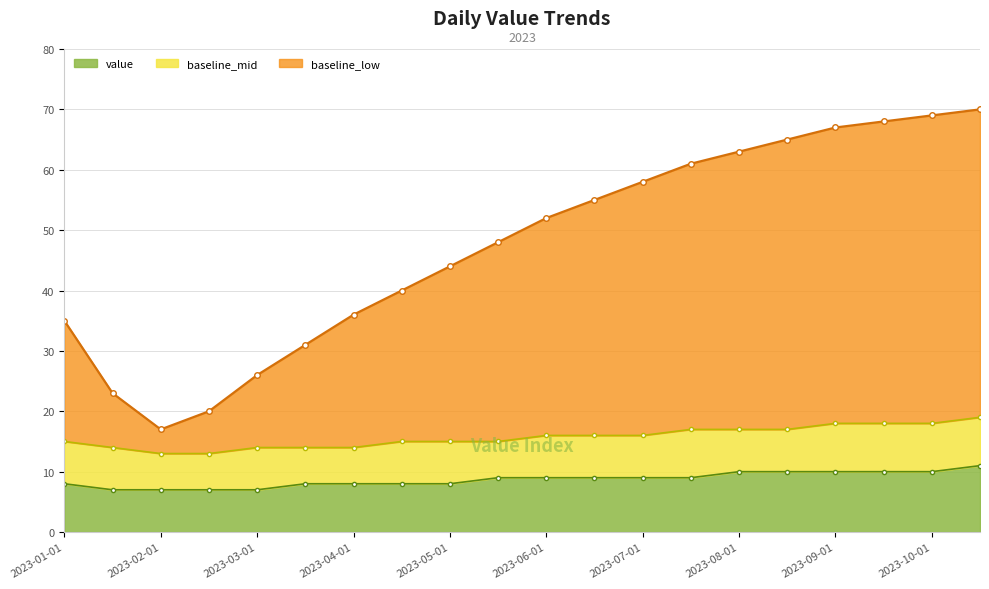

What is the lowest value of the baseline_low series?

7